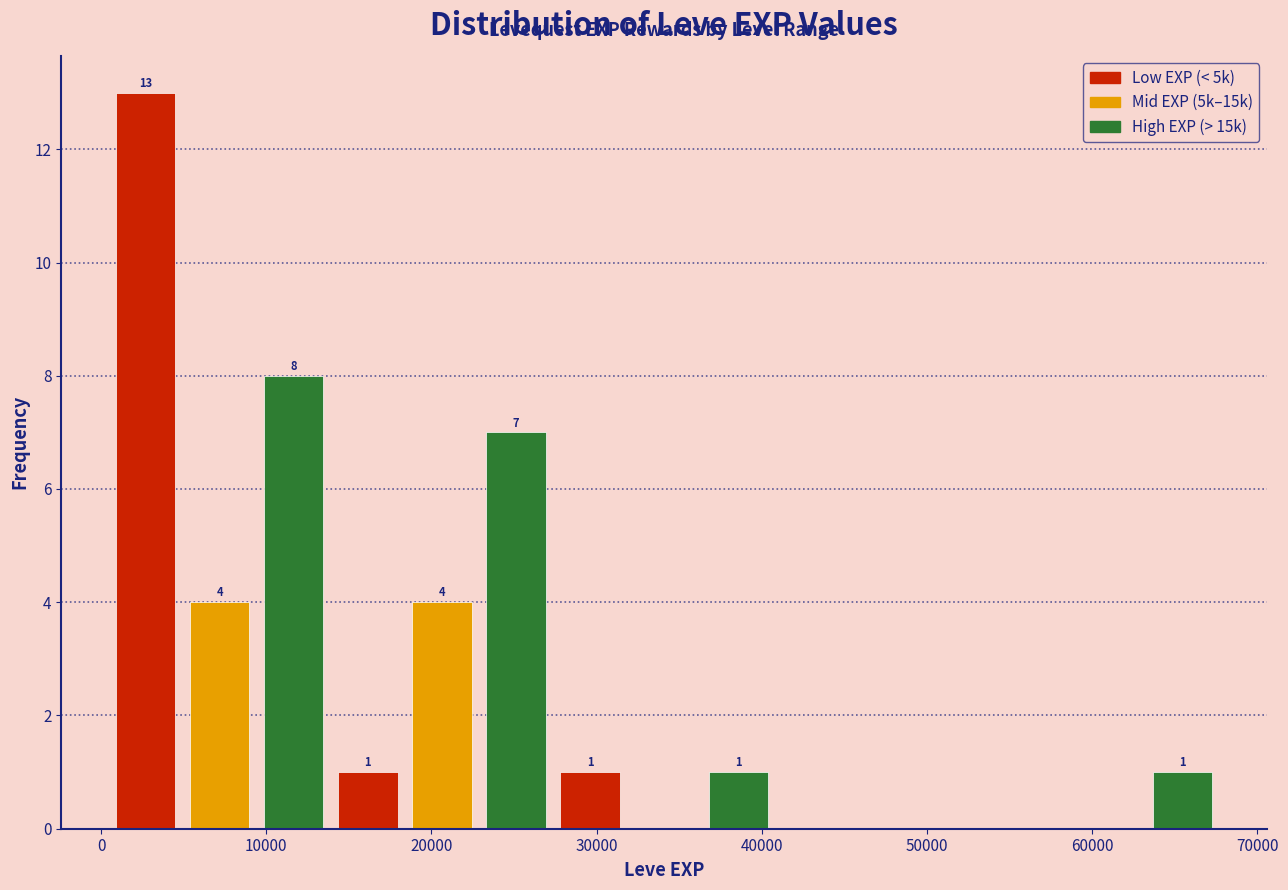

Over which range of the x-axis is the bar tallest?

0 to 5000